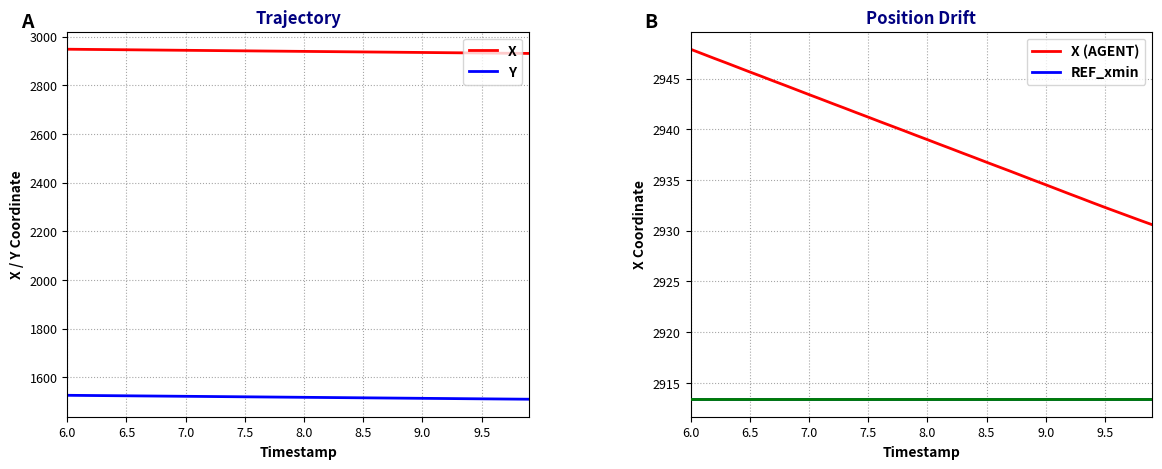

Reading left to right, what are all the values shown in this chart?

X: 2947.9	2947.4	2947.0	2946.6	2946.1	2945.7	2945.2	2944.8	2944.3	2943.9	2943.4	2943.0	2942.5	2942.1	2941.6	2941.2	2940.8	2940.3	2939.9	2939.4	2939.0	2938.5	2938.1	2937.6	2937.2	2936.8	2936.3	2935.9	2935.4	2935.0	2934.5	2934.1	2933.6	2933.2	2932.7	2932.3	2931.9	2931.4	2931.0	2930.6
Y: 1526.2	1525.8	1525.3	1524.9	1524.5	1524.1	1523.7	1523.3	1522.9	1522.4	1522.0	1521.6	1521.2	1520.8	1520.4	1520.0	1519.5	1519.1	1518.7	1518.3	1517.9	1517.5	1517.1	1516.6	1516.2	1515.8	1515.4	1515.0	1514.6	1514.2	1513.7	1513.3	1512.9	1512.5	1512.1	1511.7	1511.2	1510.8	1510.5	1510.1
X (AGENT): 2947.9	2947.4	2947.0	2946.6	2946.1	2945.7	2945.2	2944.8	2944.3	2943.9	2943.4	2943.0	2942.5	2942.1	2941.6	2941.2	2940.8	2940.3	2939.9	2939.4	2939.0	2938.5	2938.1	2937.6	2937.2	2936.8	2936.3	2935.9	2935.4	2935.0	2934.5	2934.1	2933.6	2933.2	2932.7	2932.3	2931.9	2931.4	2931.0	2930.6
REF_xmin: 2913.4	2913.4	2913.4	2913.4	2913.4	2913.4	2913.4	2913.4	2913.4	2913.4	2913.4	2913.4	2913.4	2913.4	2913.4	2913.4	2913.4	2913.4	2913.4	2913.4	2913.4	2913.4	2913.4	2913.4	2913.4	2913.4	2913.4	2913.4	2913.4	2913.4	2913.4	2913.4	2913.4	2913.4	2913.4	2913.4	2913.4	2913.4	2913.4	2913.4